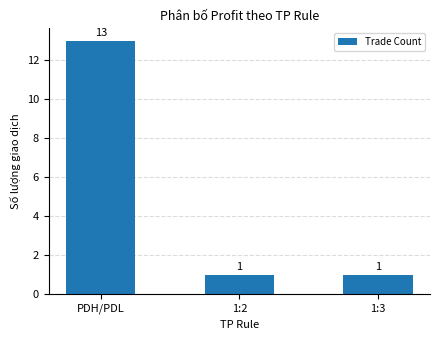

How many distinct data groups are displayed?

1